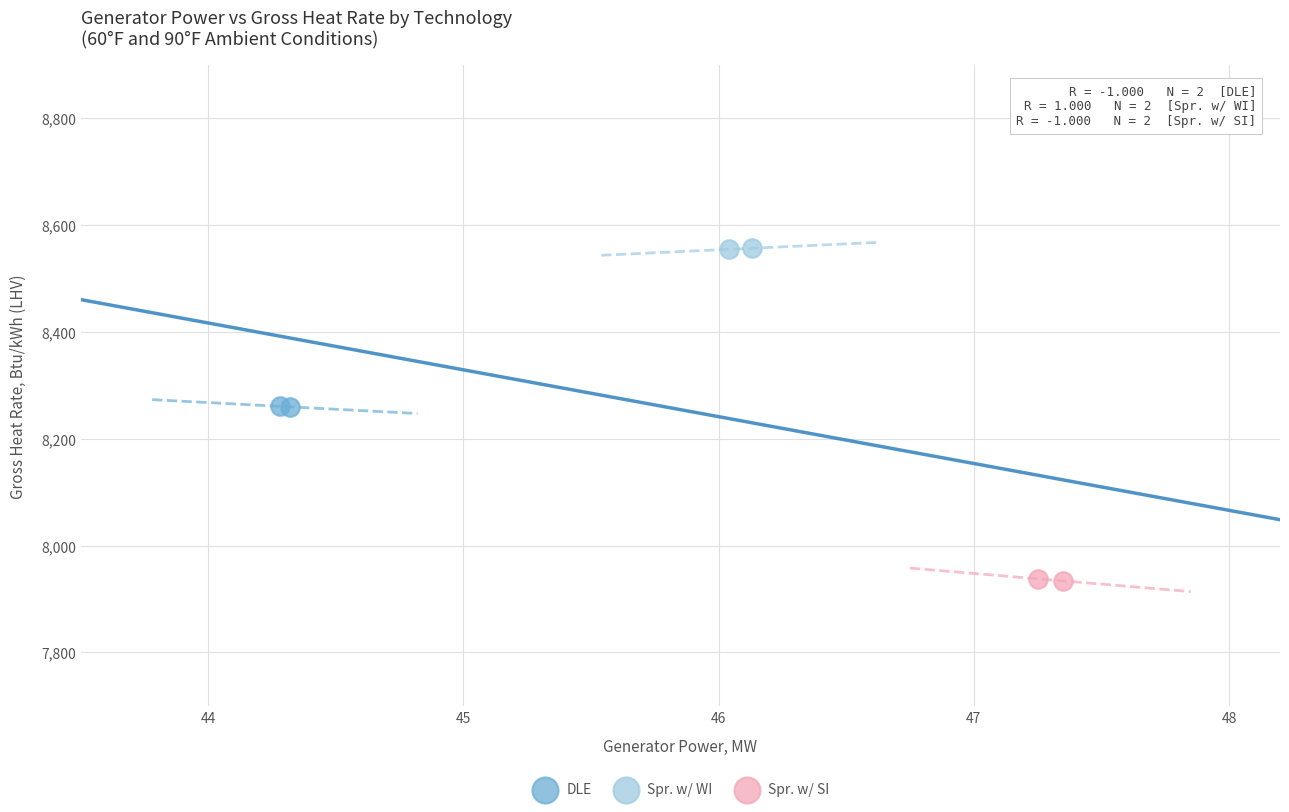

Which series reaches the maximum Y coordinate?

Spr. w/ WI